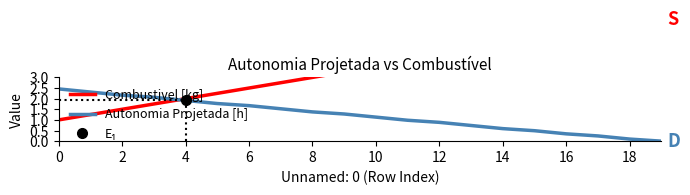

How many data points does each series have?

20